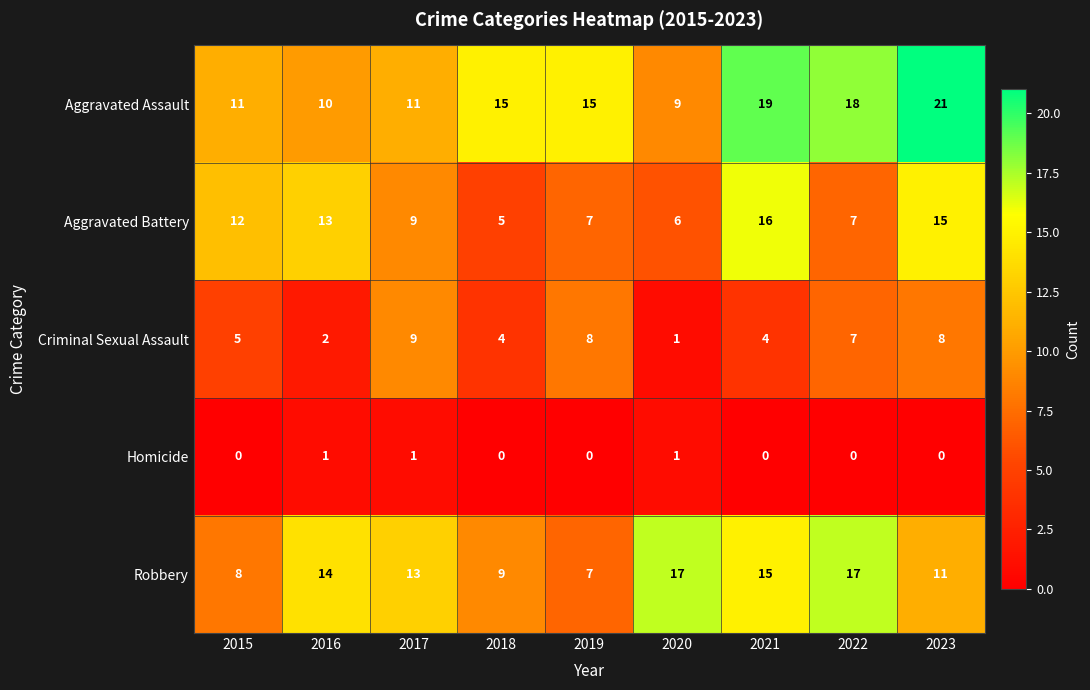

Is it true that Robbery equals 12 at 2019?

False